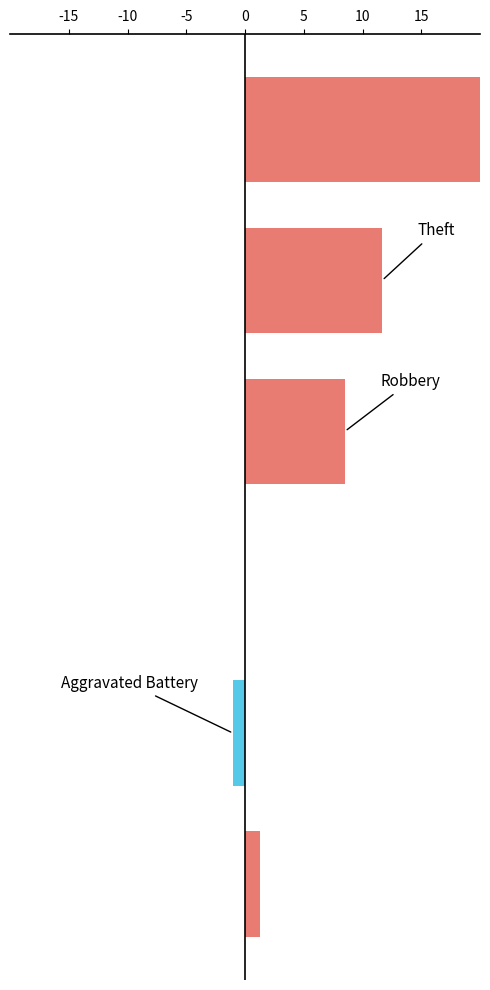

What is the maximum value shown in the chart?

21.3